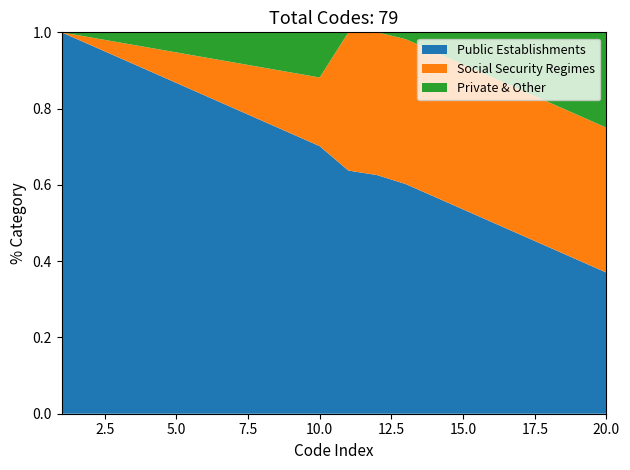

Which category has the lowest value in the Public Establishments series?

20.0